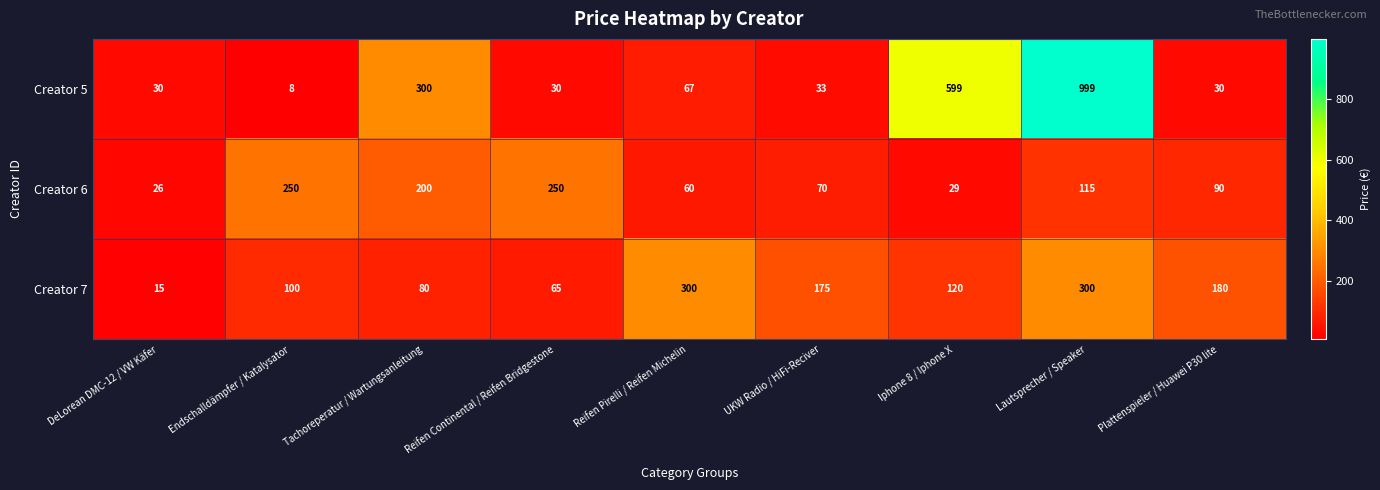

The Creator 6 series shows 90 at Plattenspieler / Huawei P30 lite. True or false?

True